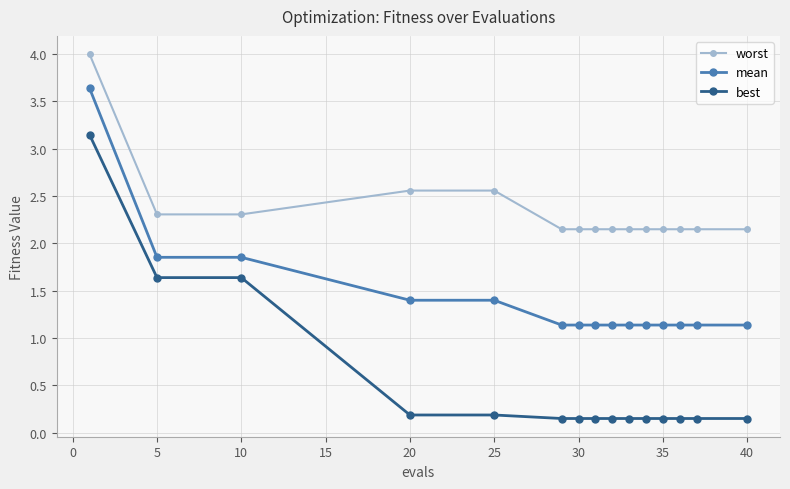

How many lines are shown in the chart?

3